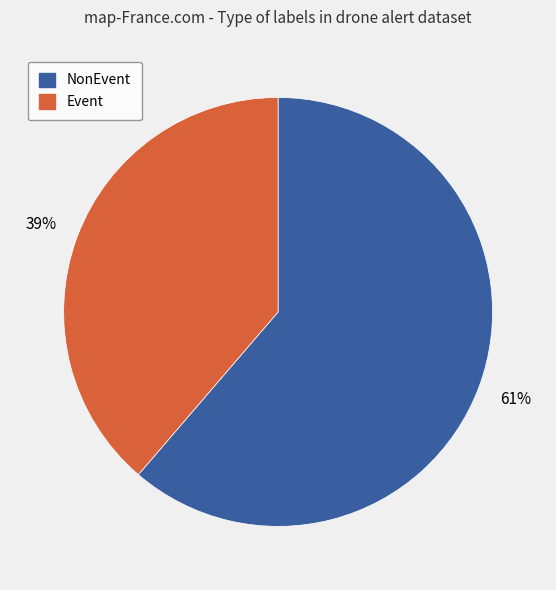

To the nearest percent, what is the average slice percentage?

50%